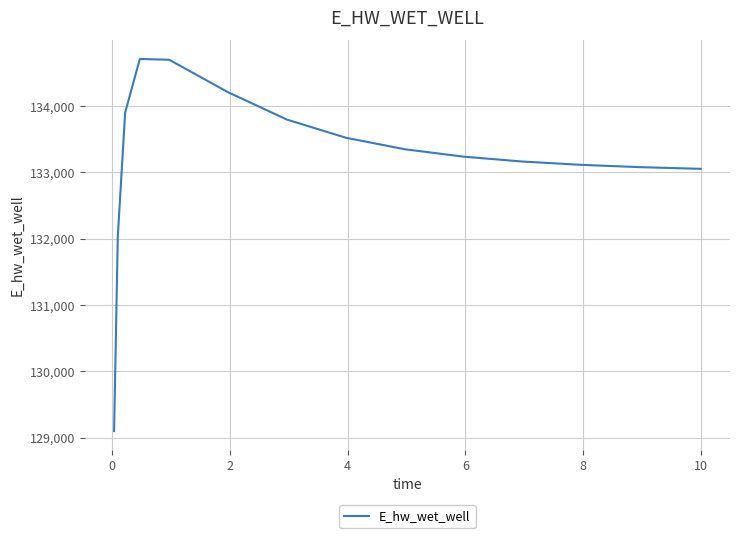

What is the difference between the maximum and minimum values?

5609.8